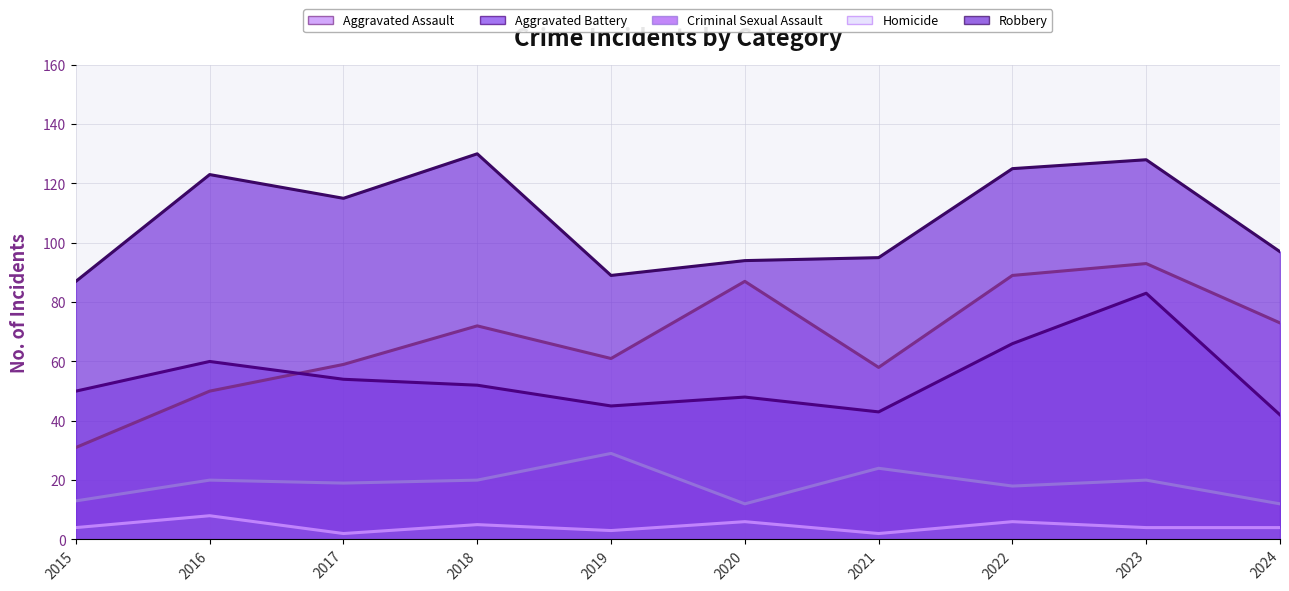

True or false: Aggravated Battery has more than 0 interior local peaks.

True